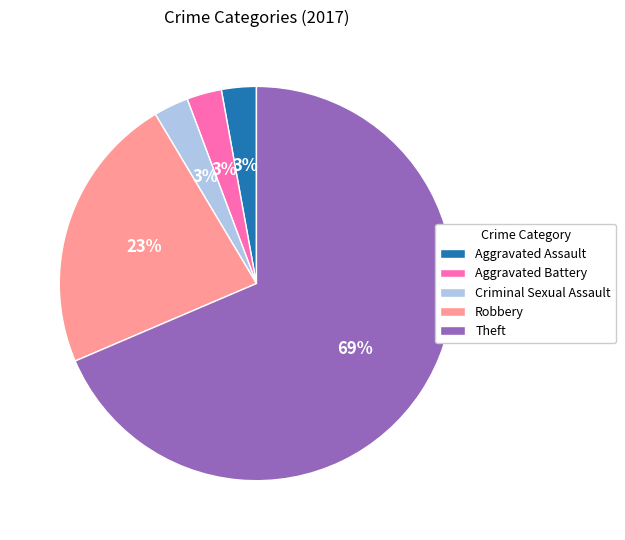

To the nearest percent, what is the average slice percentage?

20%